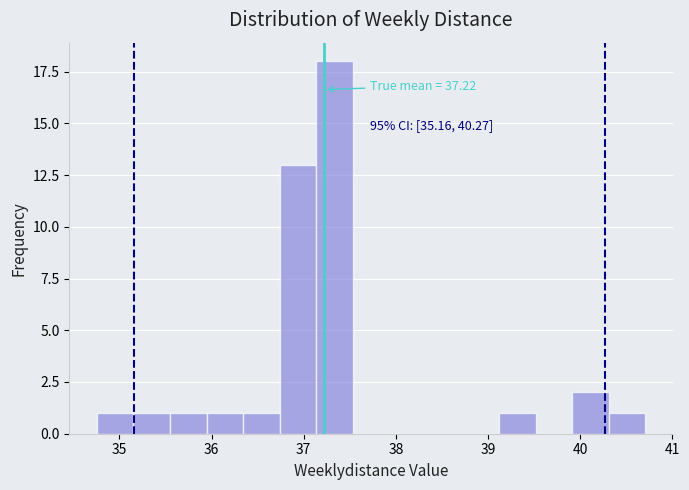

Read against the x-axis, roughly where is the centre of the tallest bar?

37.3